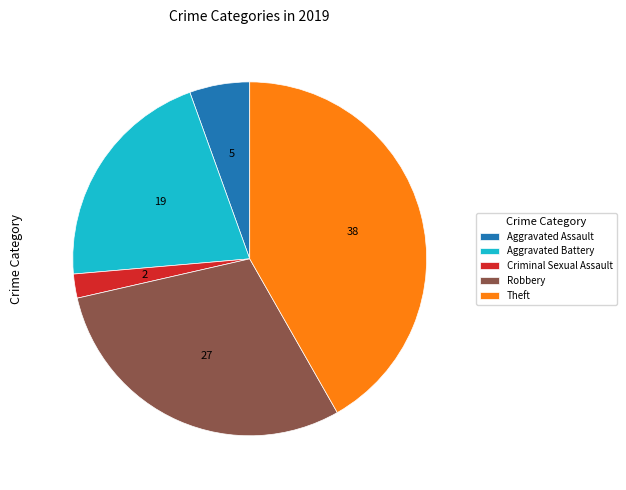

How many slices are in this pie chart?

5